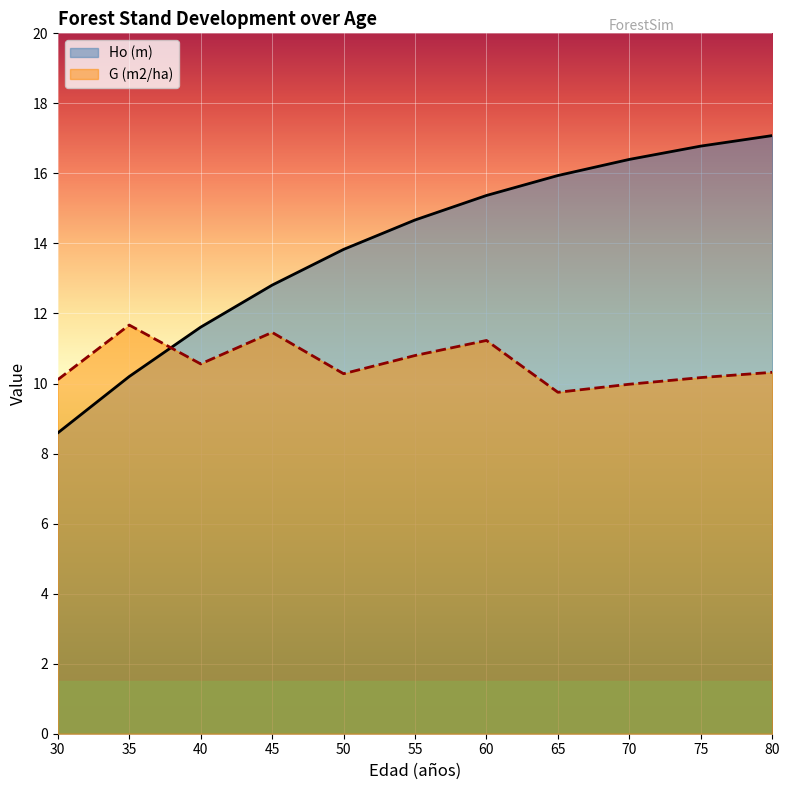

Reading left to right, what are all the values shown in this chart?

Ho (m): 30=8.6	35=10.2	40=11.6	45=12.8	50=13.8	55=14.7	60=15.4	65=15.9	70=16.4	75=16.8	80=17.1
G (m2/ha): 30=10.1	35=11.7	40=10.6	45=11.5	50=10.3	55=10.8	60=11.2	65=9.8	70=10.0	75=10.2	80=10.3